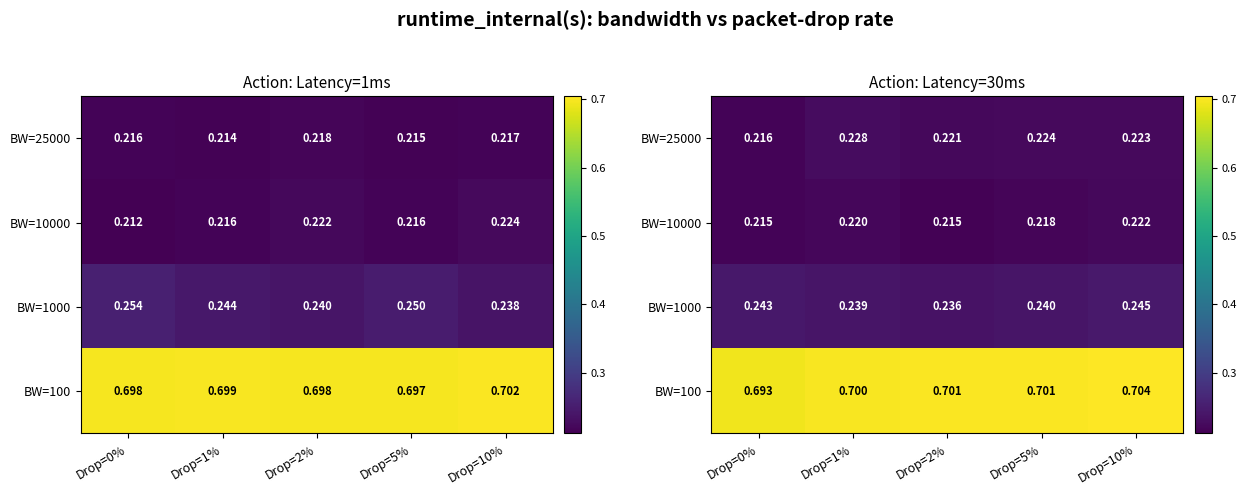

What is the difference between the highest and lowest values at Drop=10%?

0.5